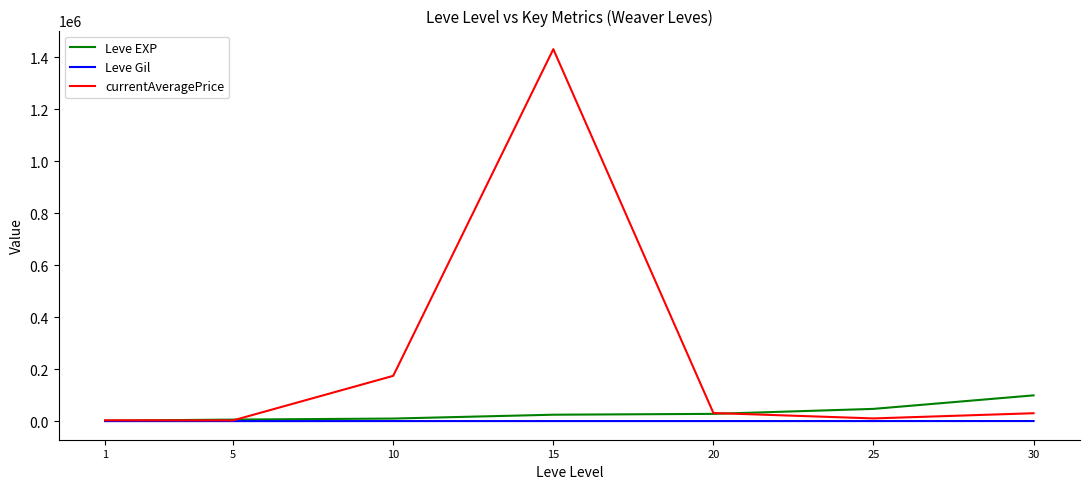

What is the sum of the currentAveragePrice values at 15 and 10?

1605426.1